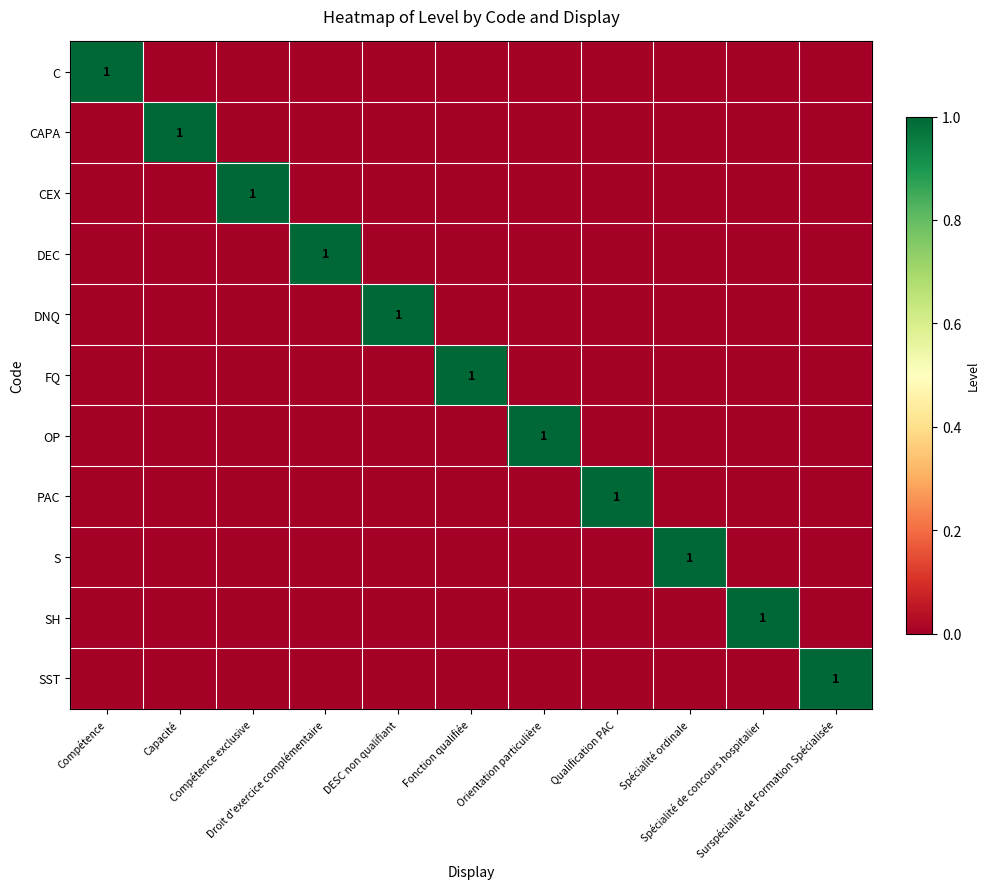

The SST series shows 0 at Spécialité ordinale. True or false?

False